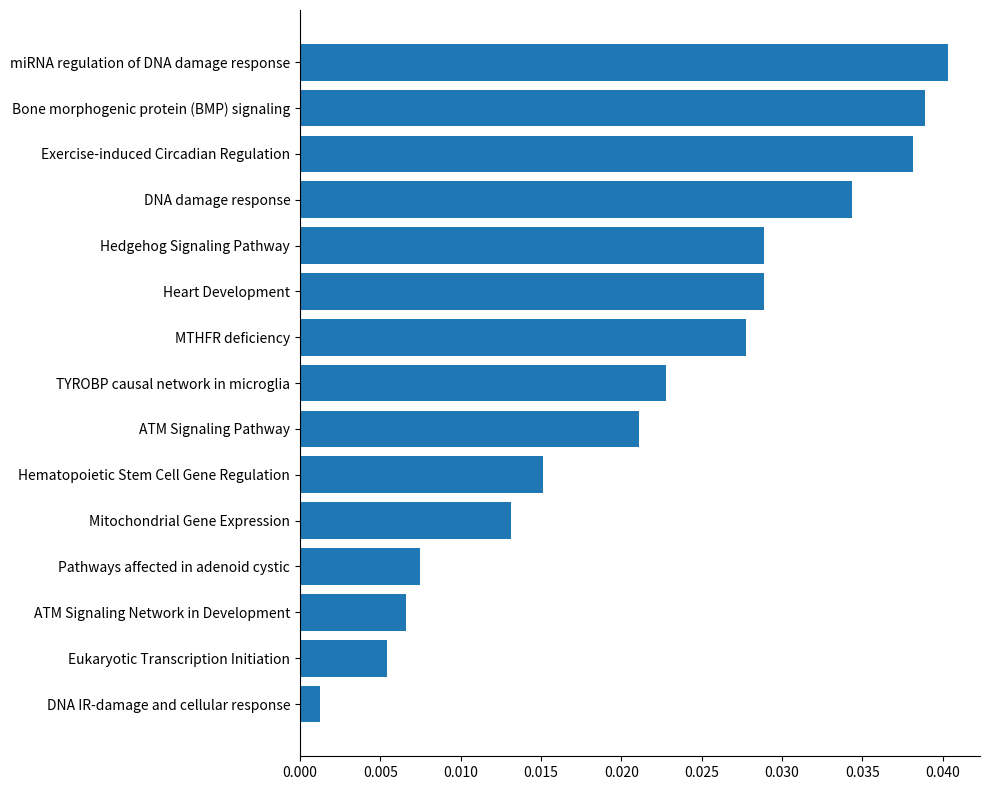

How many bars are there in total?

15